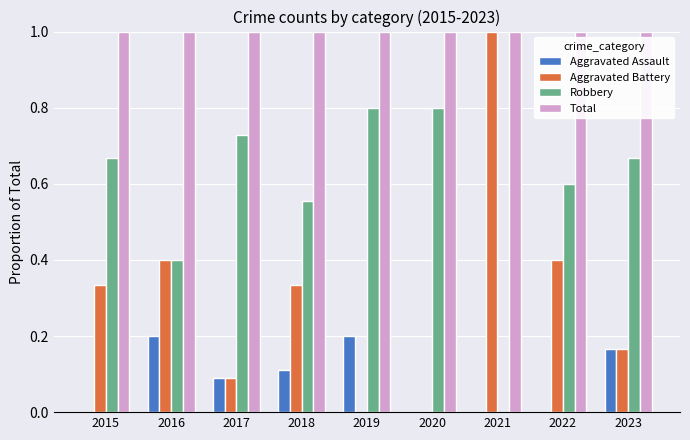

Which series has the widest spread of values?

Aggravated Battery